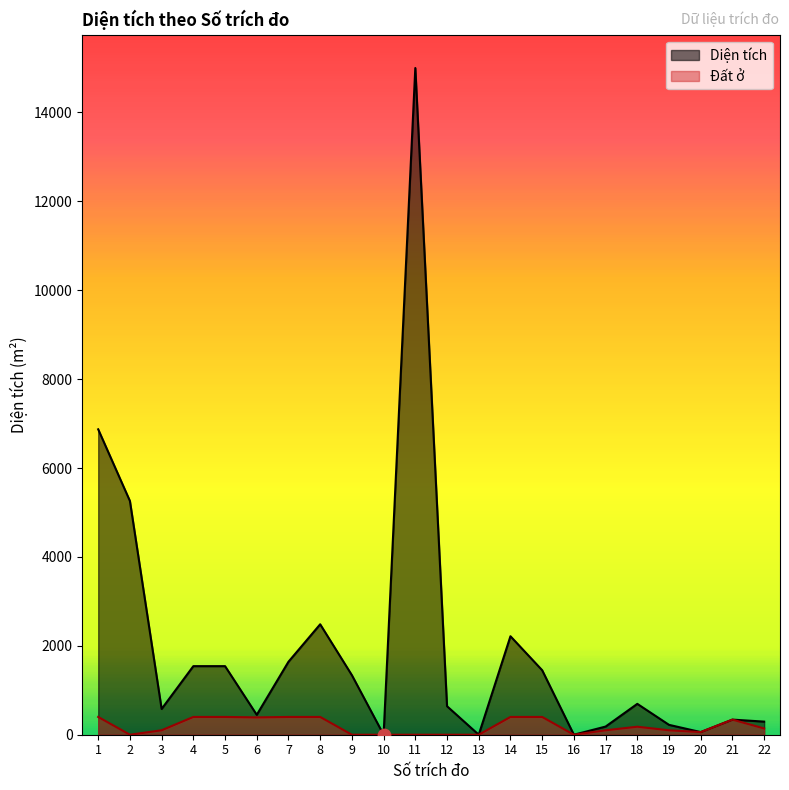

Which series has the largest Y range (max minus min)?

Diện tích